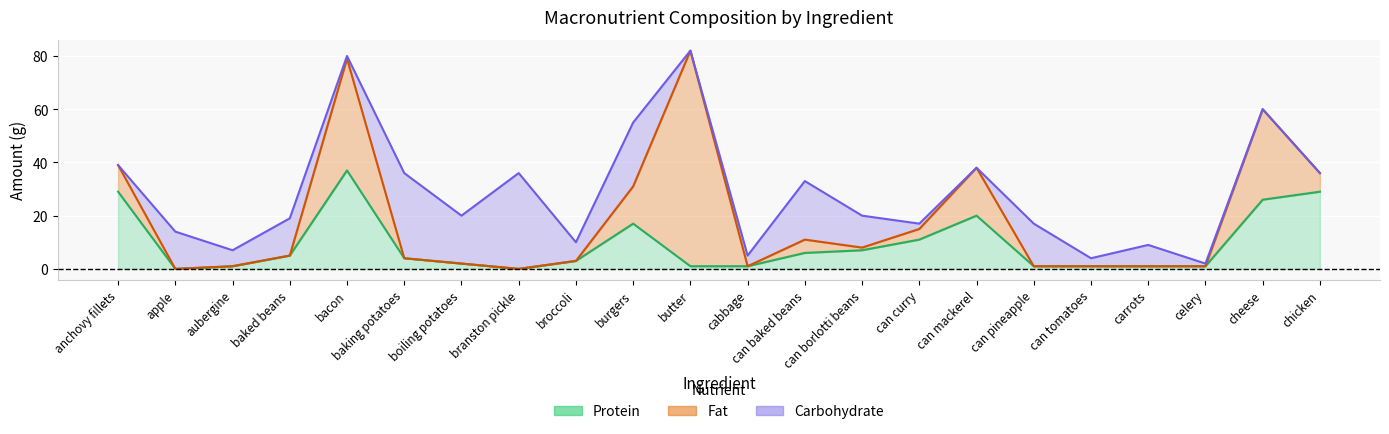

True or false: Protein has more than 0 points higher than both neighbors.

True